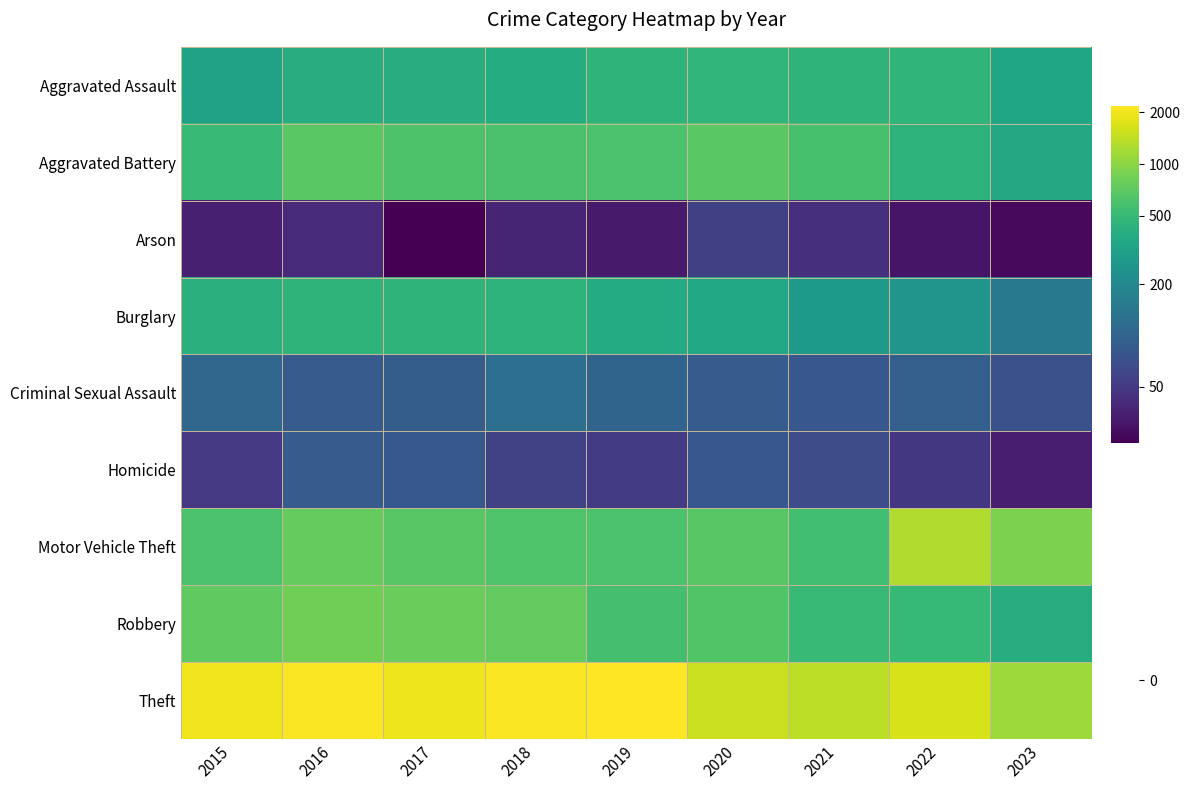

What is the total value across all series at 2019?

22.2